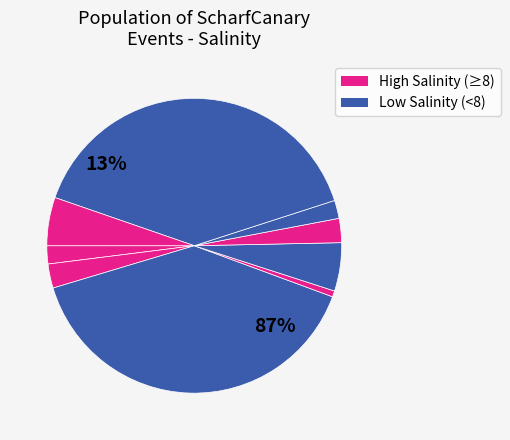

What percentage is the ScharfCanary_005 slice, to the nearest percent?

1%